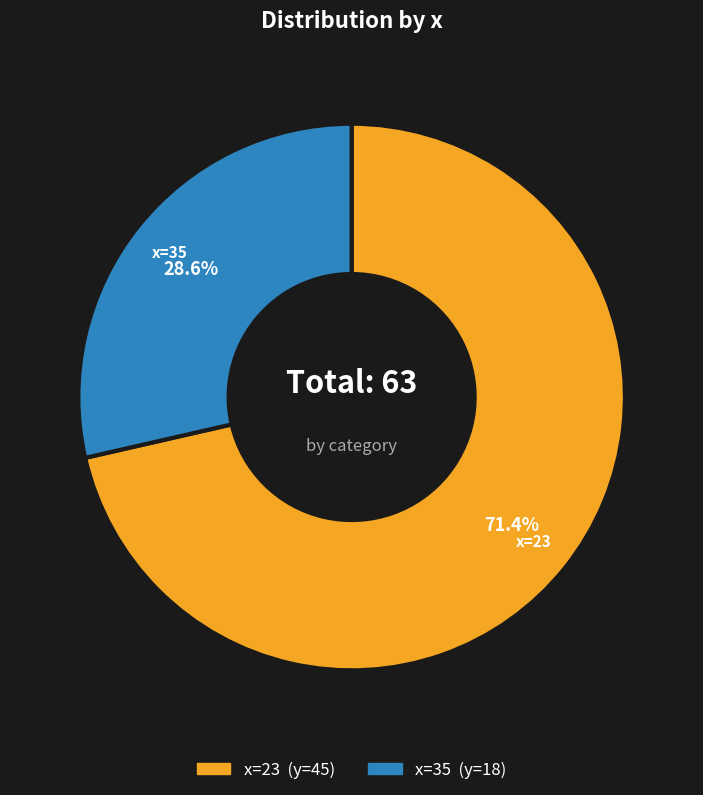

What is the ratio of the value at x=35 to the value at x=23?

0.4